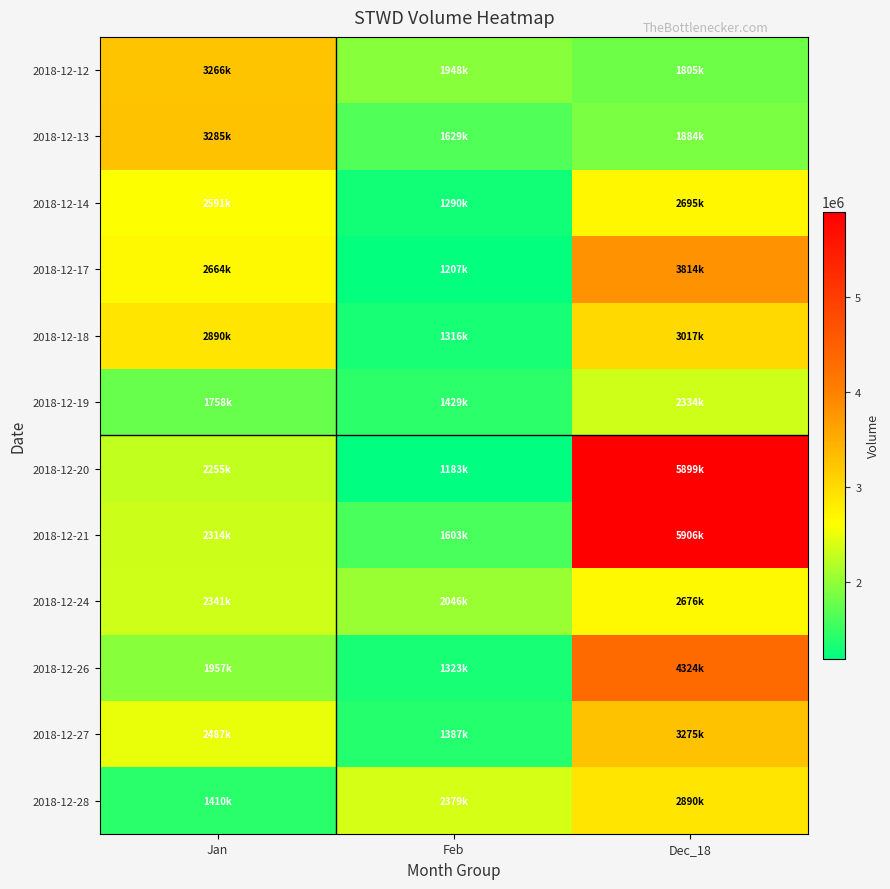

List the series in order of their peak value, highest first.

2018-12-21, 2018-12-20, 2018-12-26, 2018-12-17, 2018-12-13, 2018-12-27, 2018-12-12, 2018-12-18, 2018-12-28, 2018-12-14, 2018-12-24, 2018-12-19